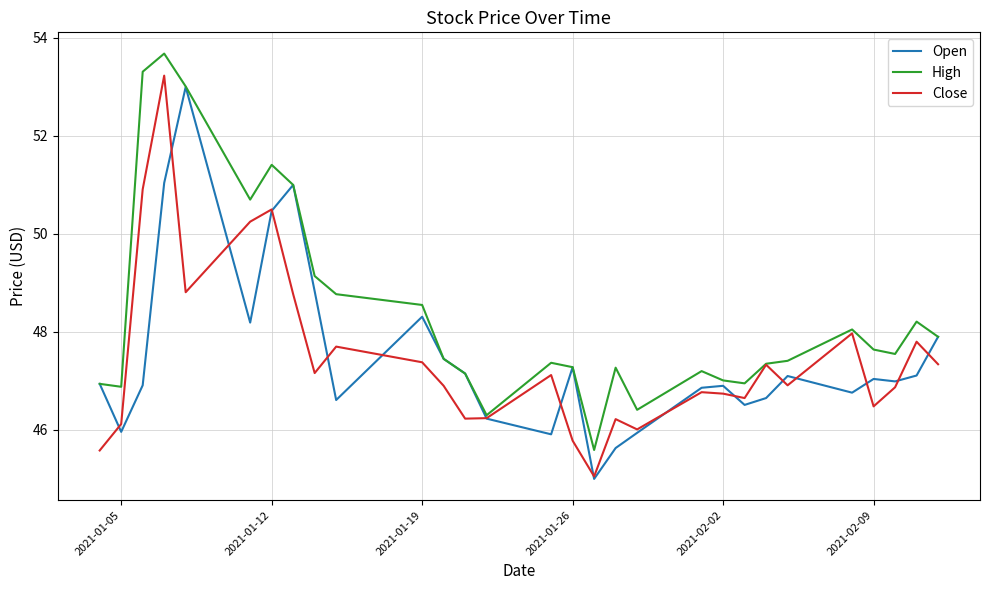

What is the minimum value shown in the chart?

45.0